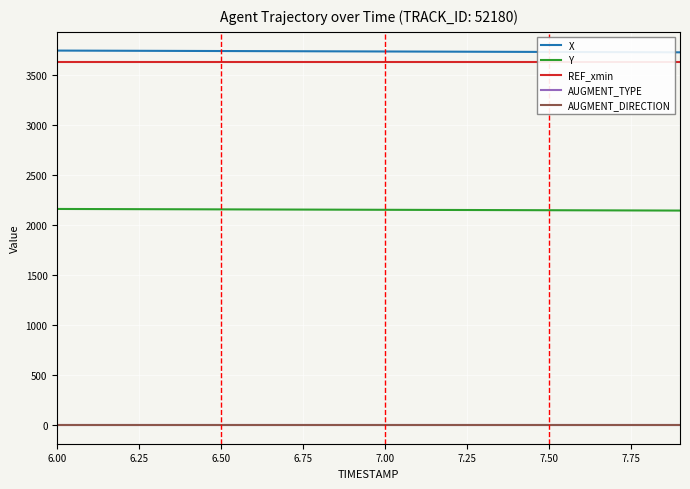

Which series has the largest total across all categories?

X